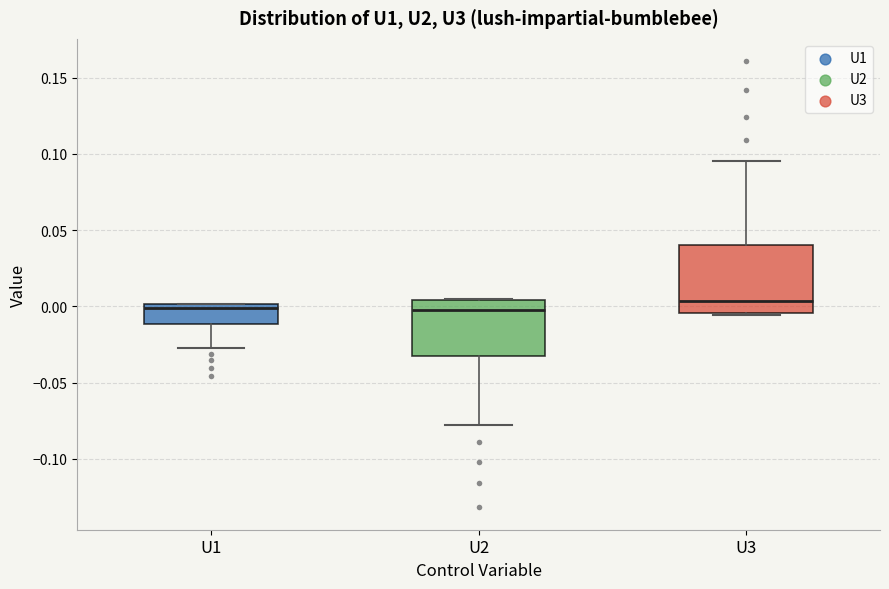

Where is the upper edge of the box for U3 on the y-axis? The values are not printed on the chart, so give them approximately, as read against the axis.

0.040